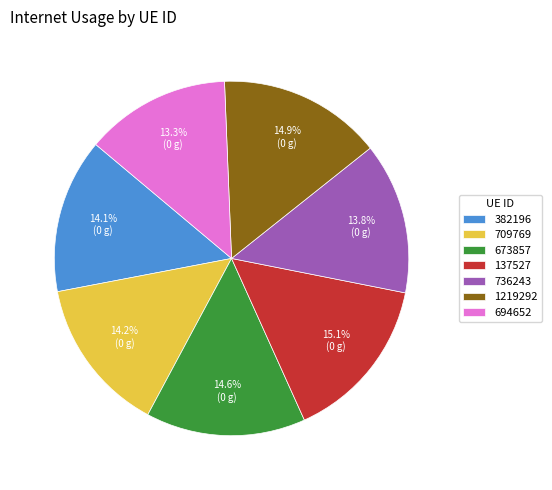

How many slices are in this pie chart?

7